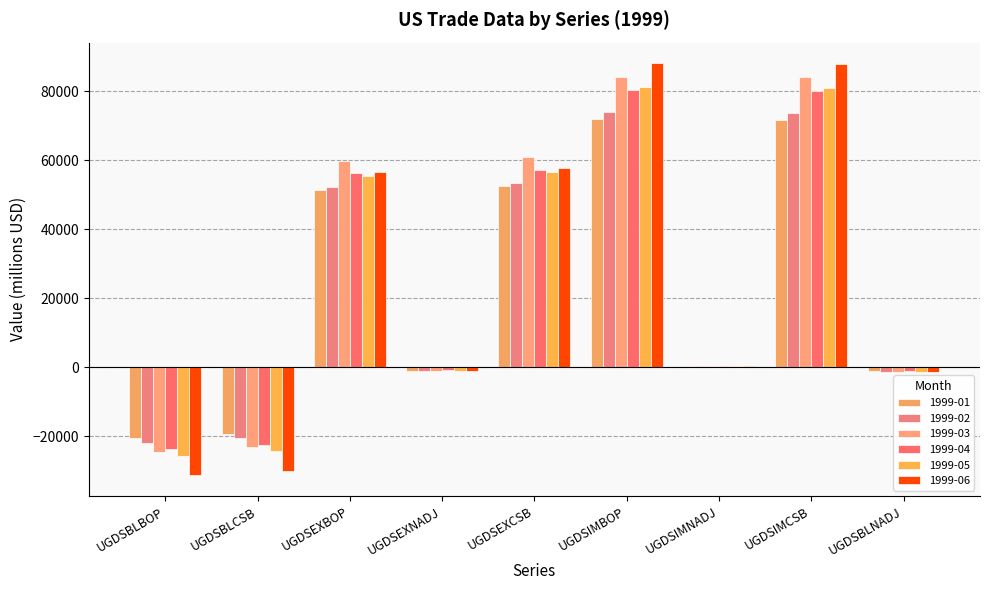

Is it true that 1999-04 equals -13447 at UGDSBLCSB?

False